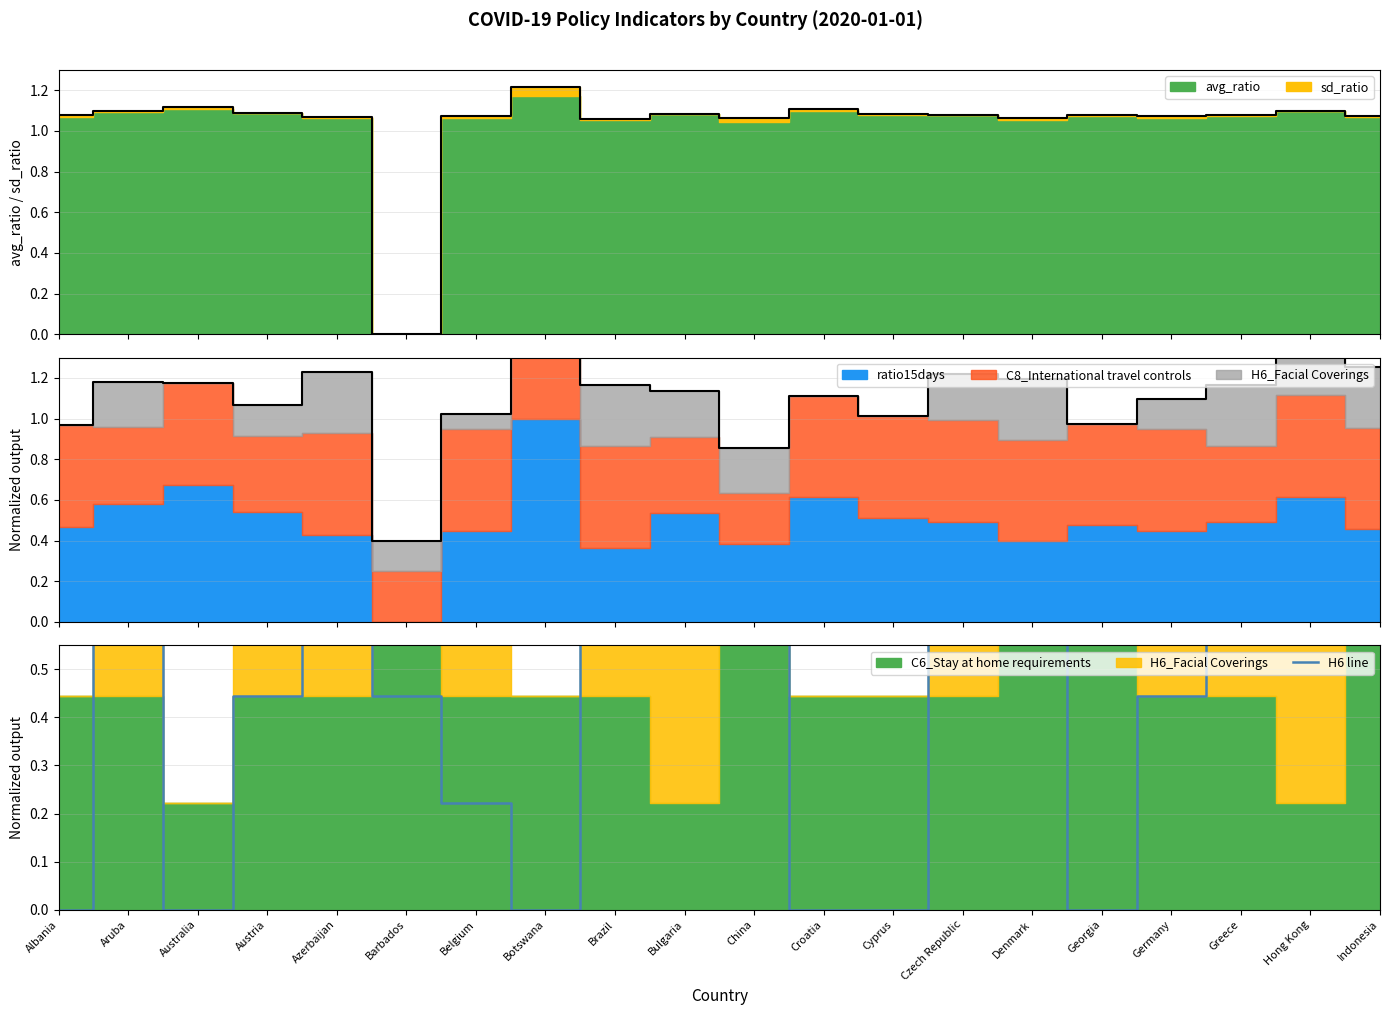

What is the value of the 15th point from the left?

0.9